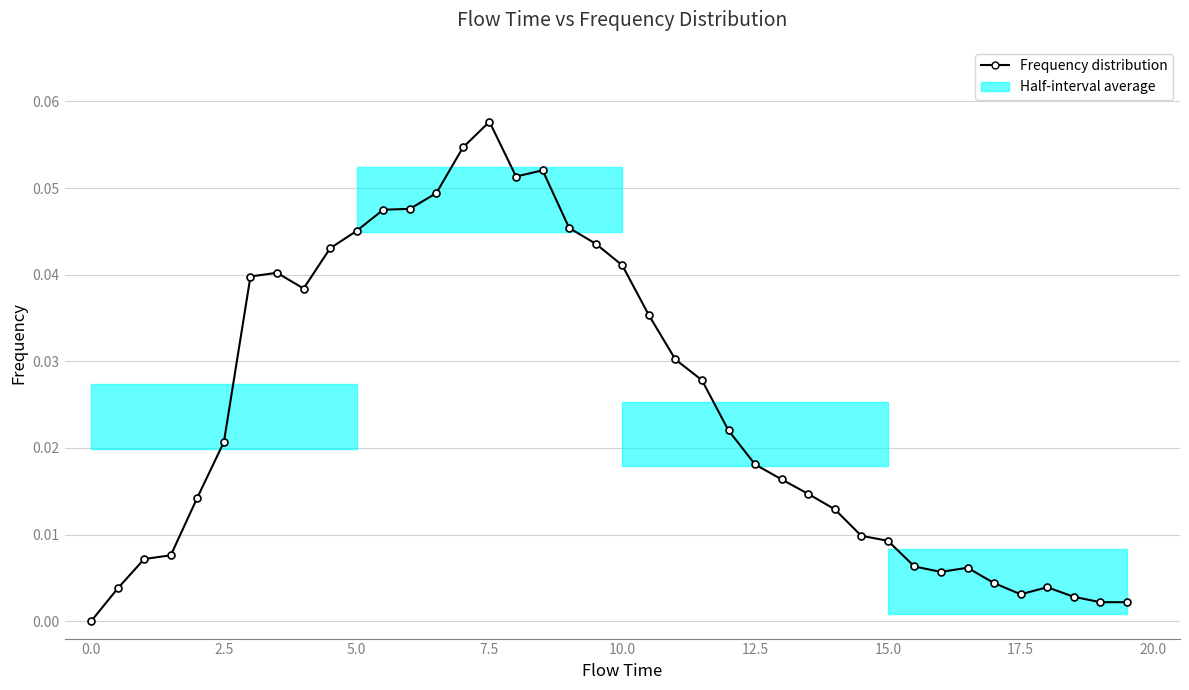

True or false: the data has more than 0 interior local peaks.

True